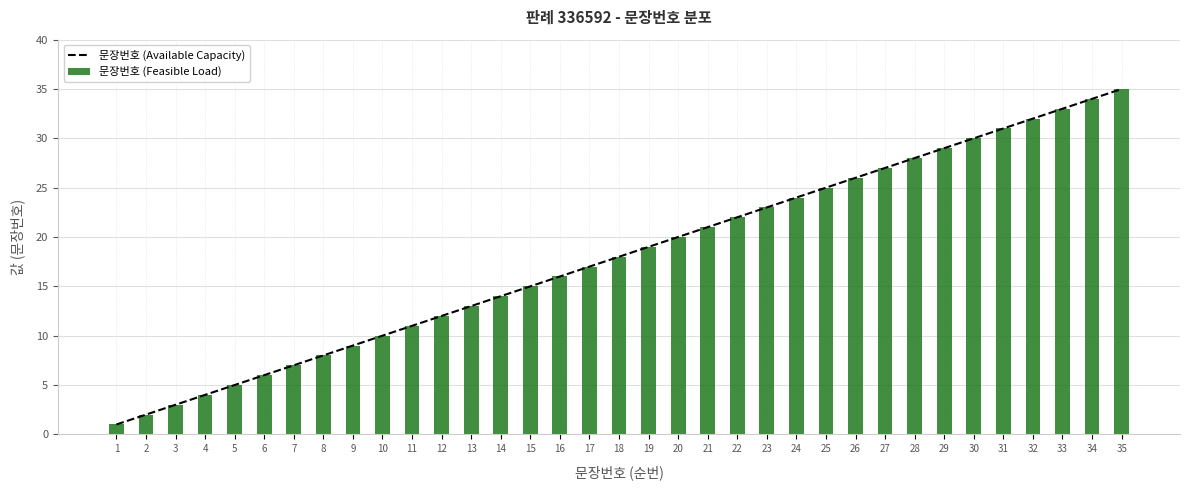

Is it true that 문장번호 (Feasible Load) equals 1 at 1?

True